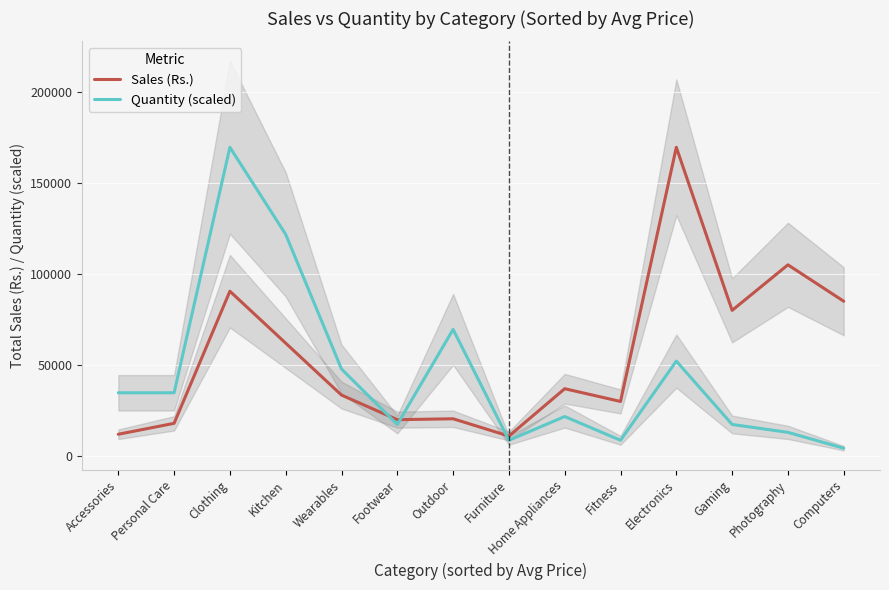

Reading right to left, list all the values displayed in this chart.

Sales (Rs.): Computers=85000.0	Photography=105000.0	Gaming=80000.0	Electronics=169500.0	Fitness=30000.0	Home Appliances=37000.0	Furniture=11000.0	Outdoor=20500.0	Footwear=20000.0	Wearables=33500.0	Kitchen=62000.0	Clothing=90500.0	Personal Care=18000.0	Accessories=12000.0
Quantity (scaled): Computers=4346.2	Photography=13038.5	Gaming=17384.6	Electronics=52153.8	Fitness=8692.3	Home Appliances=21730.8	Furniture=8692.3	Outdoor=69538.5	Footwear=17384.6	Wearables=47807.7	Kitchen=121692.3	Clothing=169500.0	Personal Care=34769.2	Accessories=34769.2